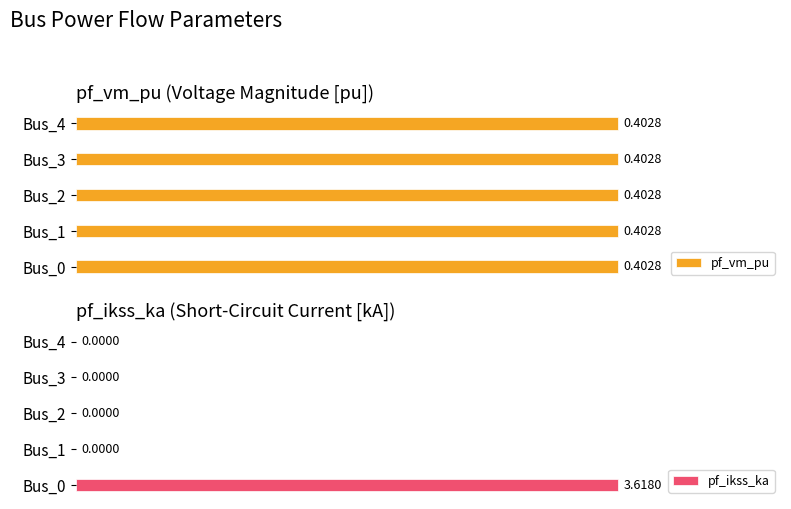

Rank the series by their average value, from highest to lowest.

pf_ikss_ka, pf_vm_pu